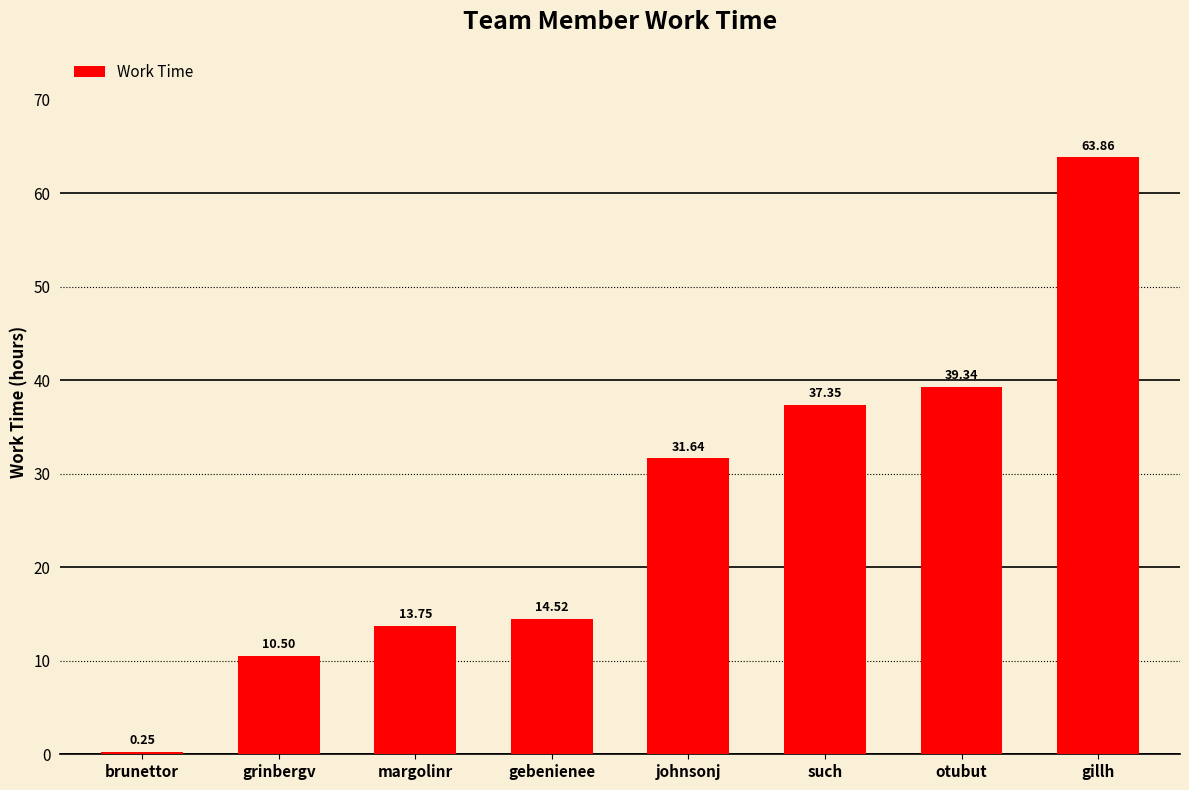

What is the approximate value at otubut?

39.3